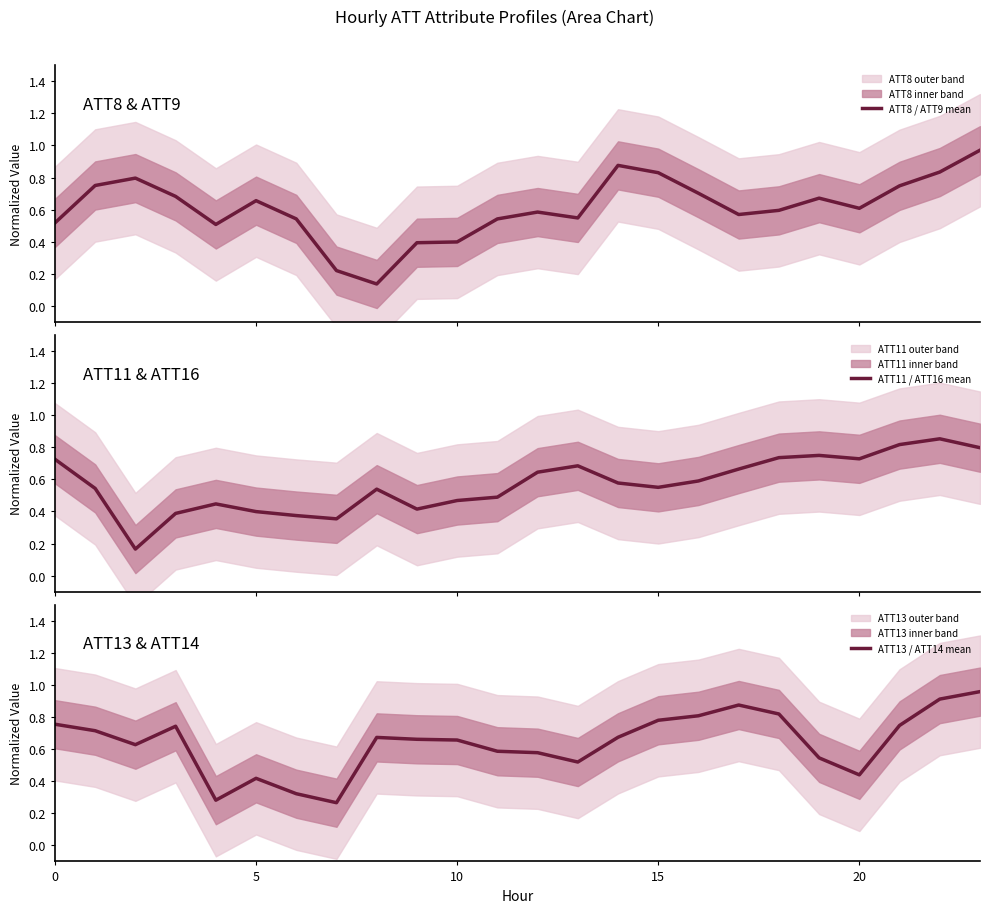

Rank the series by their average value, from highest to lowest.

ATT13 / ATT14 mean, ATT8 / ATT9 mean, ATT11 / ATT16 mean